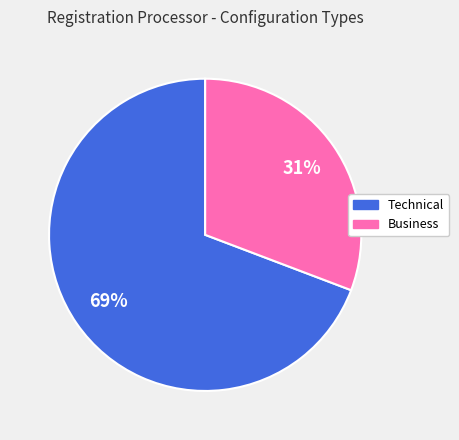

Which slice is the largest?

Technical